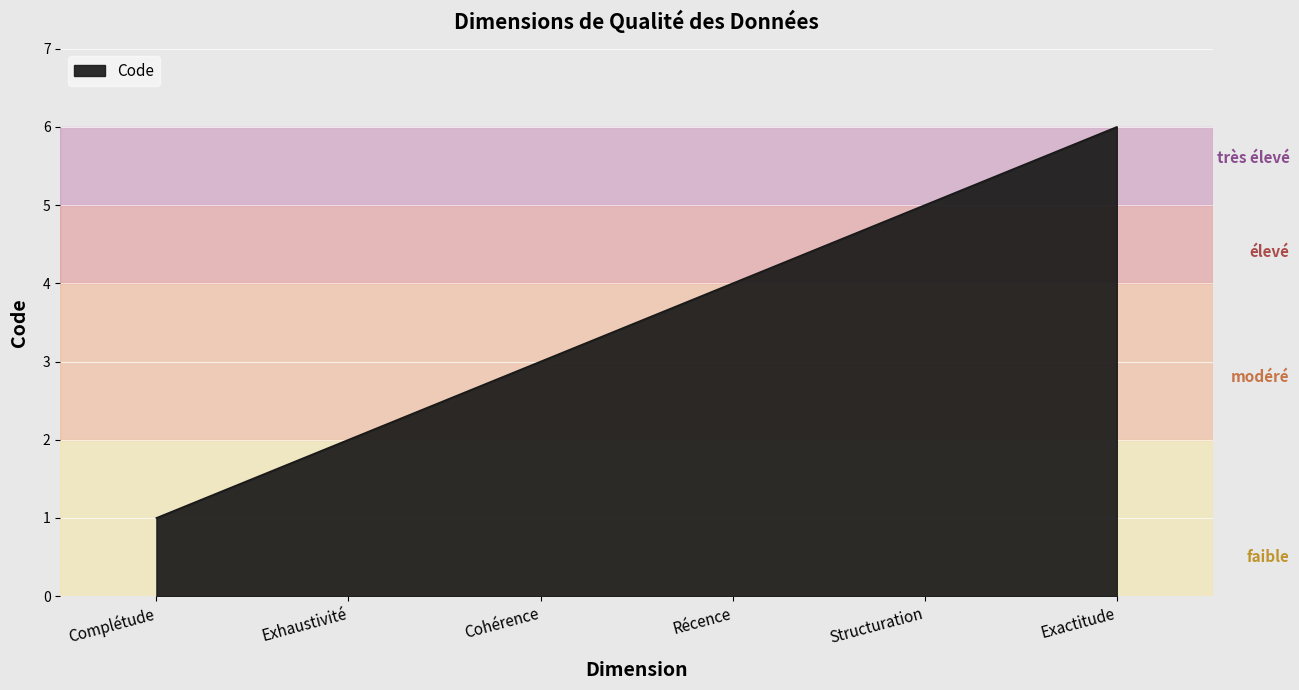

What position from the right is Récence?

3